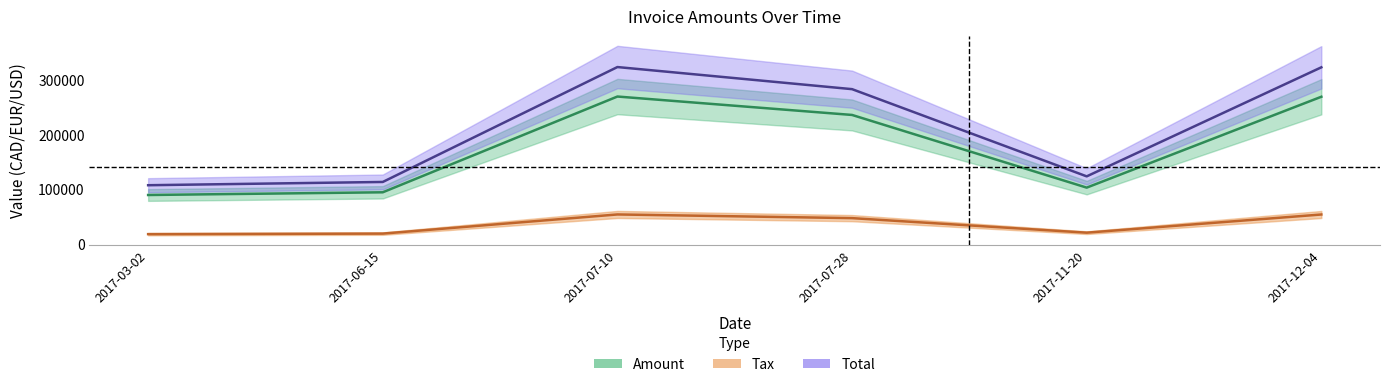

Is this an area chart (filled region under the line)?

No